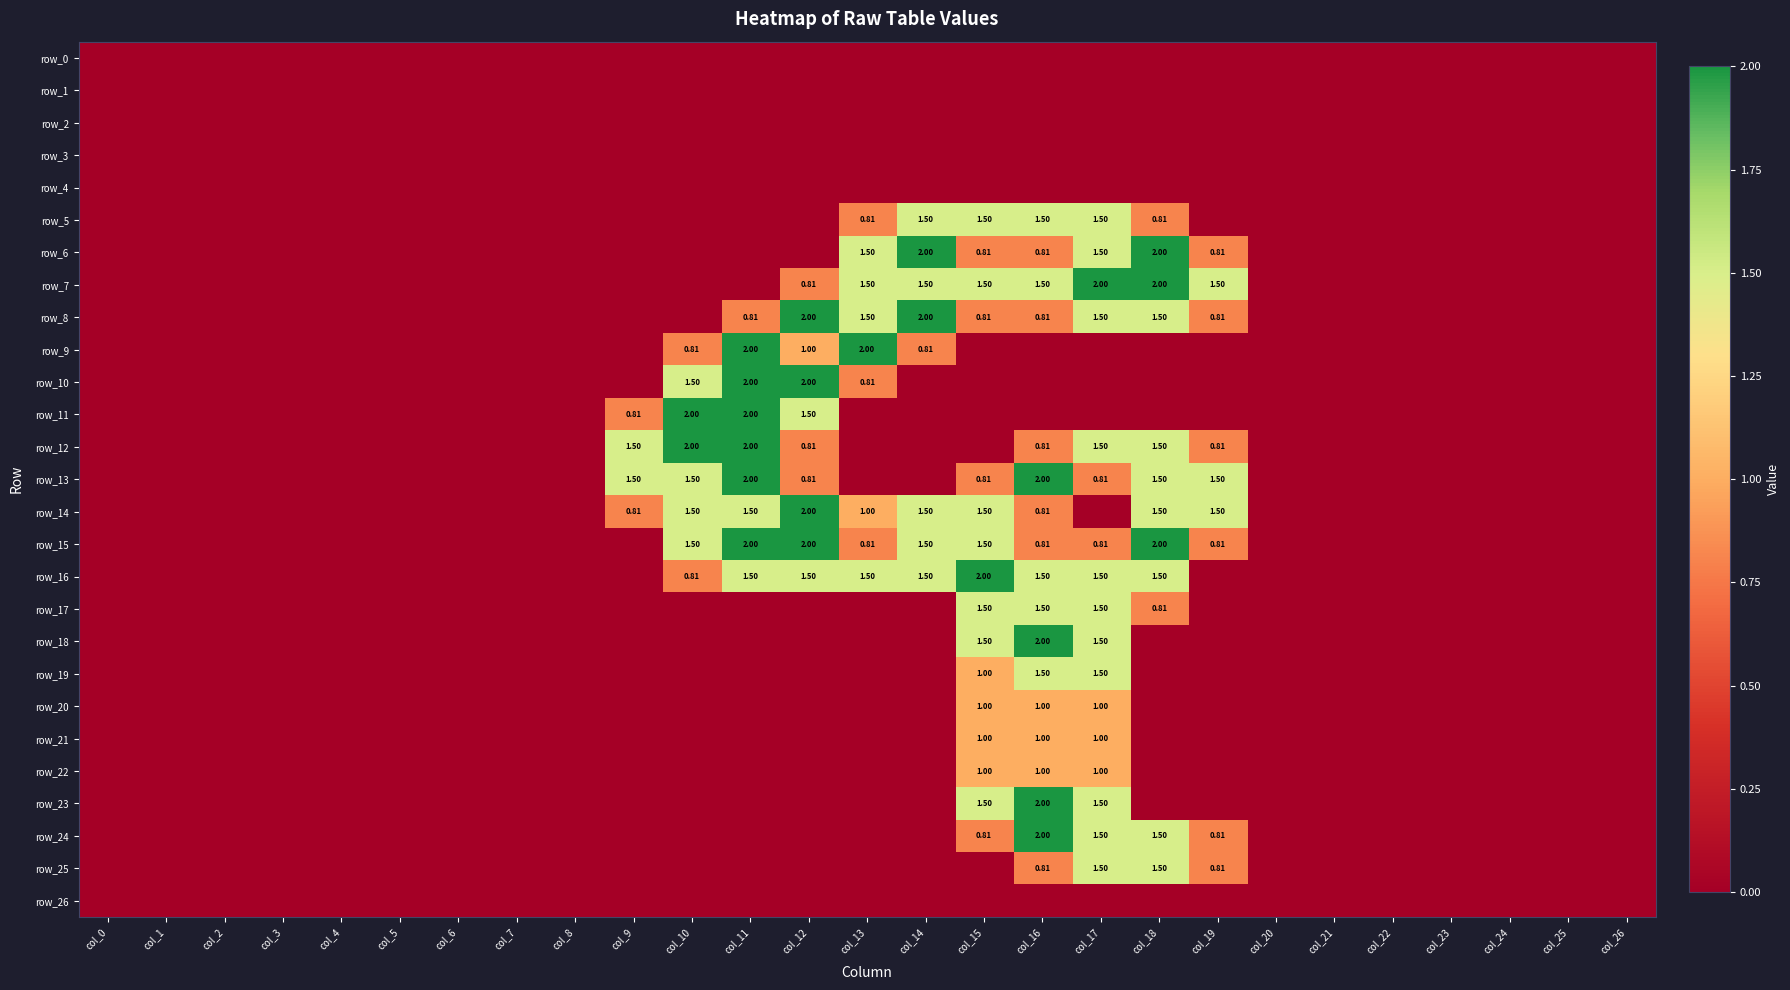

At how many categories does at least one series exceed 0?

11